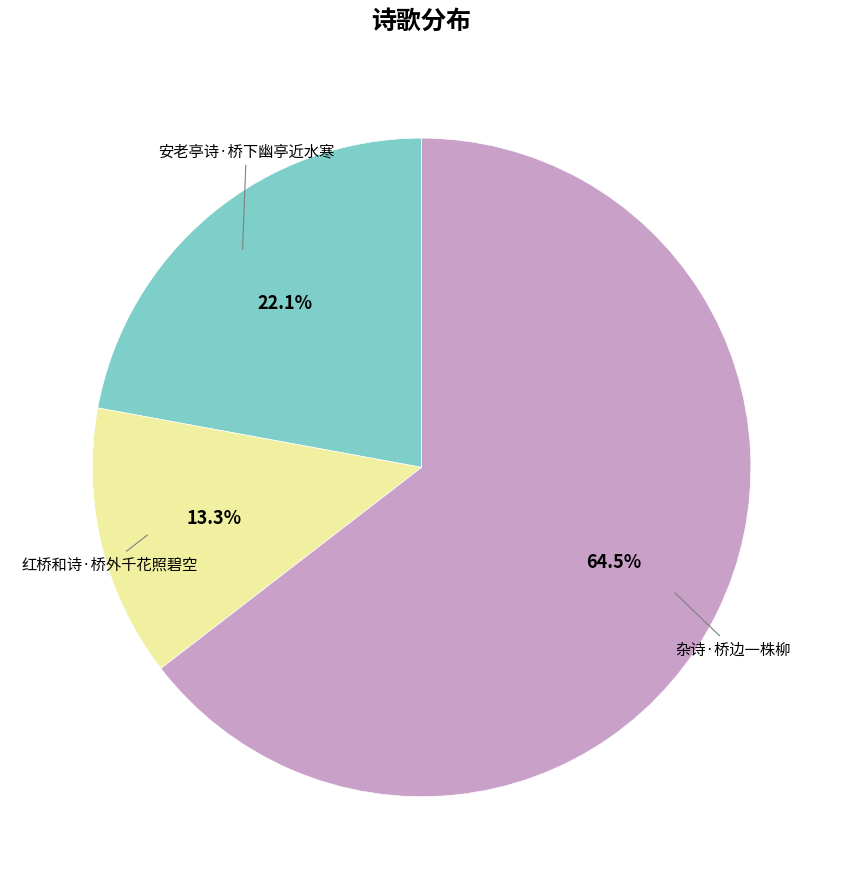

Is there a majority slice in this chart?

Yes